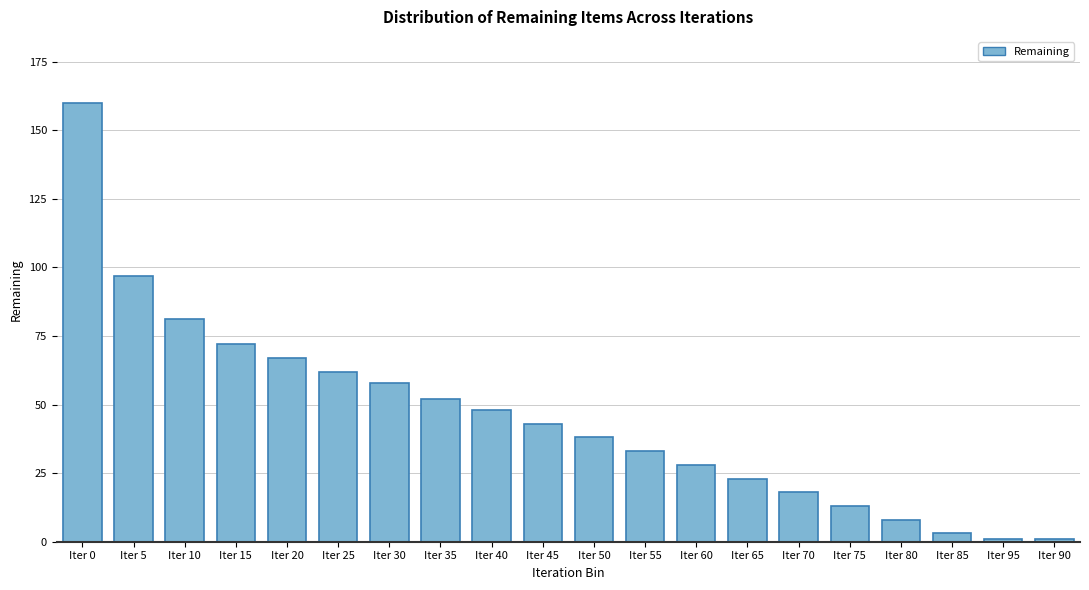

Reading left to right, list all the values displayed in this chart.

160	97	81	72	67	62	58	52	48	43	38	33	28	23	18	13	8	3	1	1